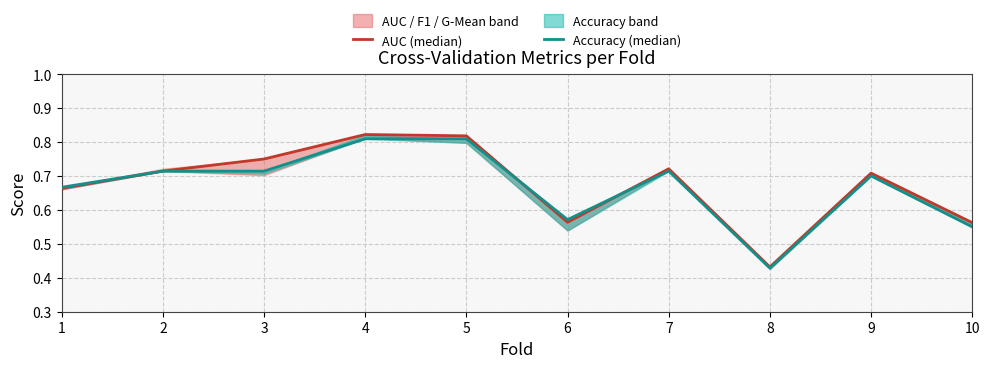

Which series has the largest total across all categories?

AUC (median)